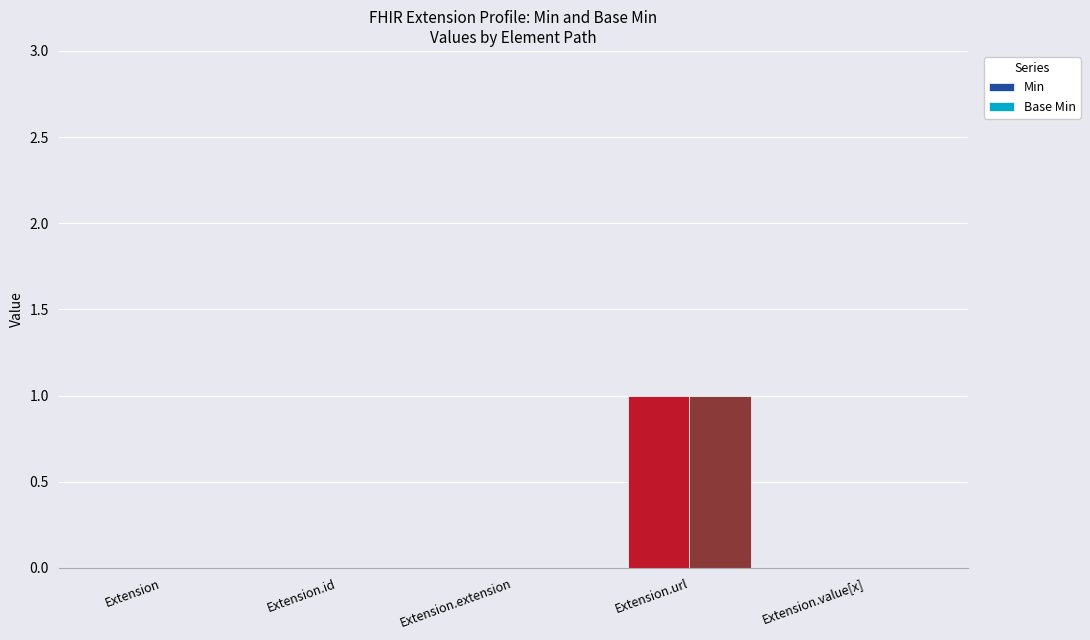

The value of Min at Extension.url is 0. True or false?

False